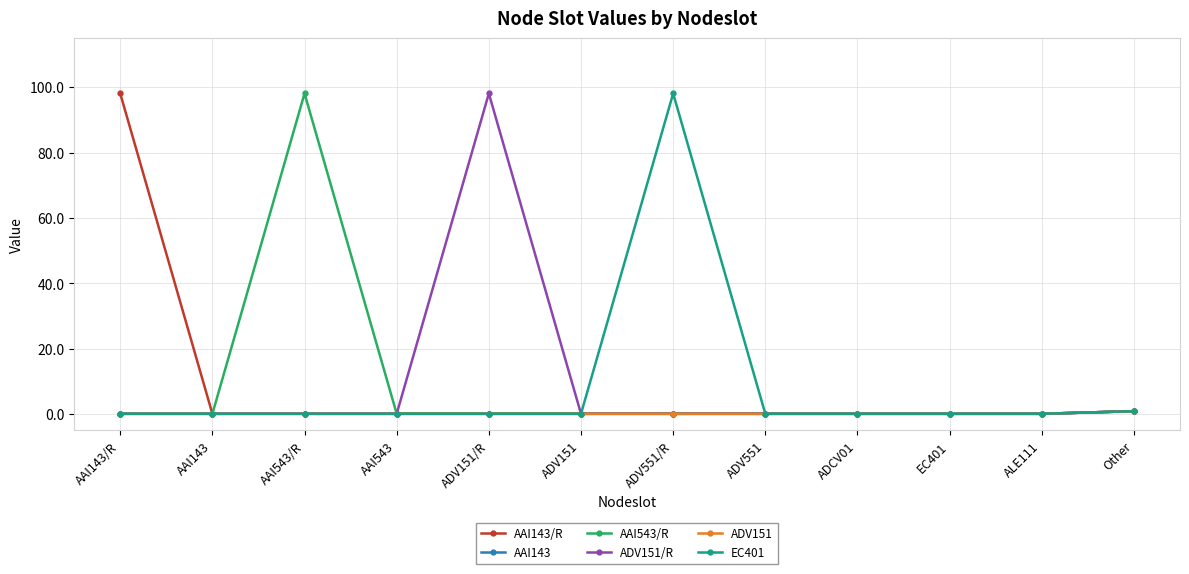

Is this an area chart (filled region under the line)?

No